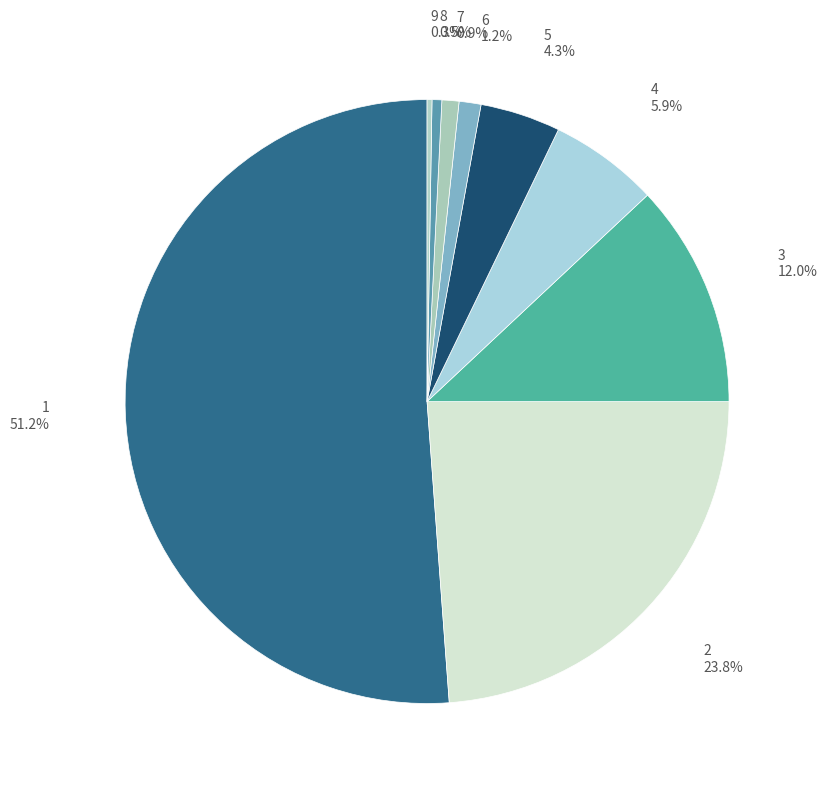

Which slice is the largest?

1